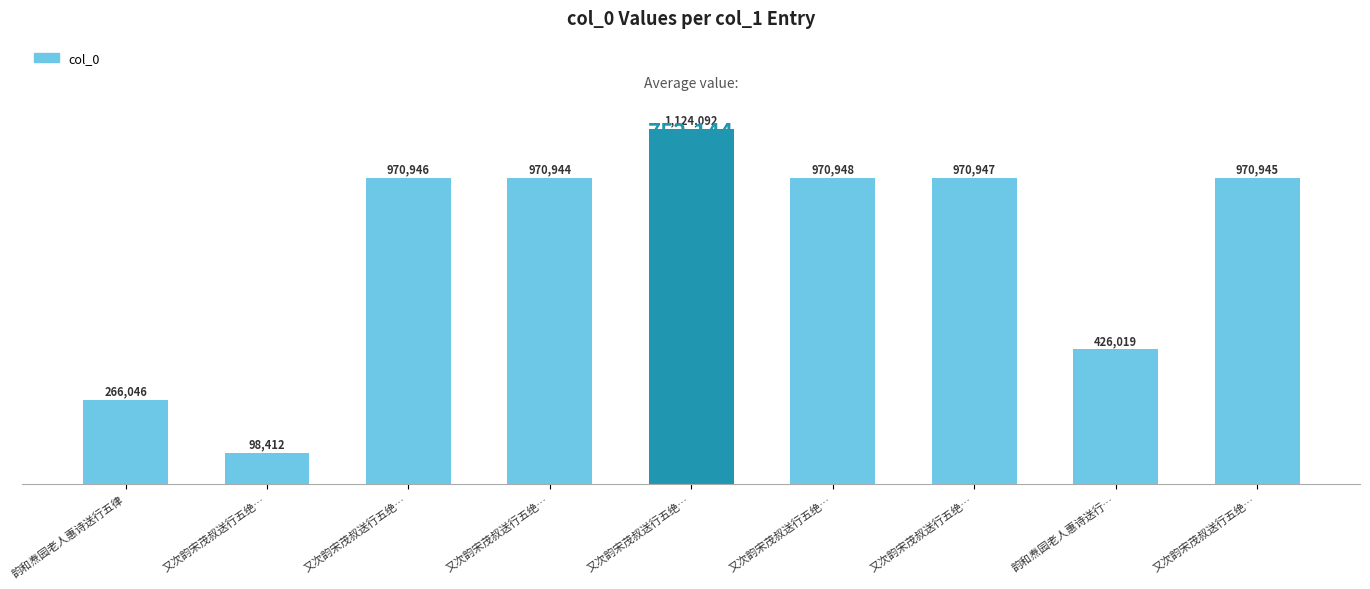

How many bars are there in total?

9